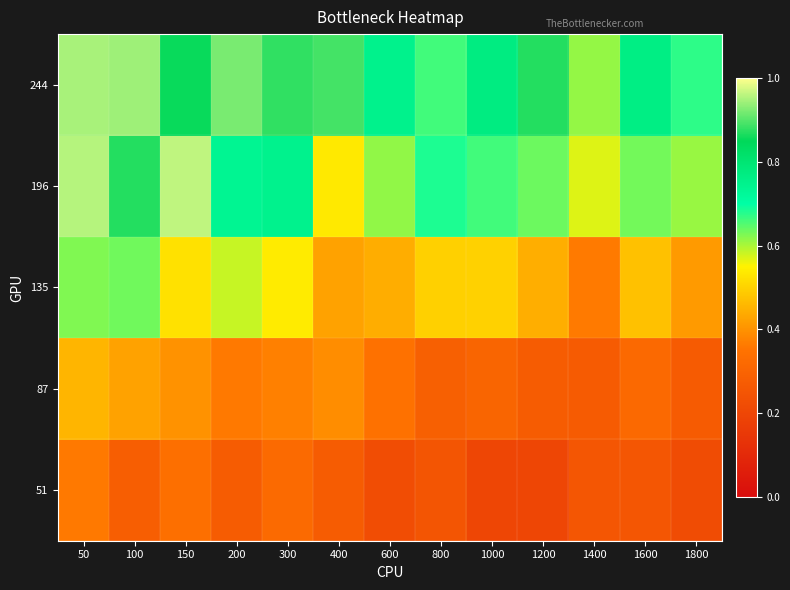

Which label corresponds to the largest value in the chart?

150